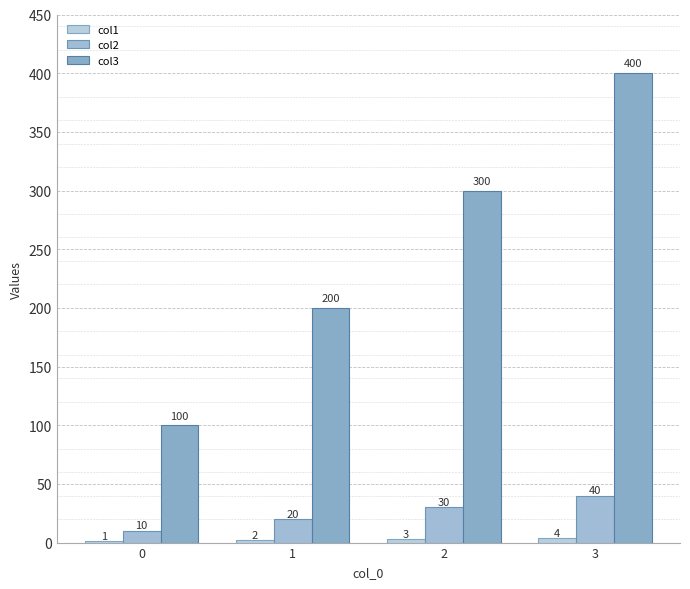

The value of col3 at 0 is 167. True or false?

False